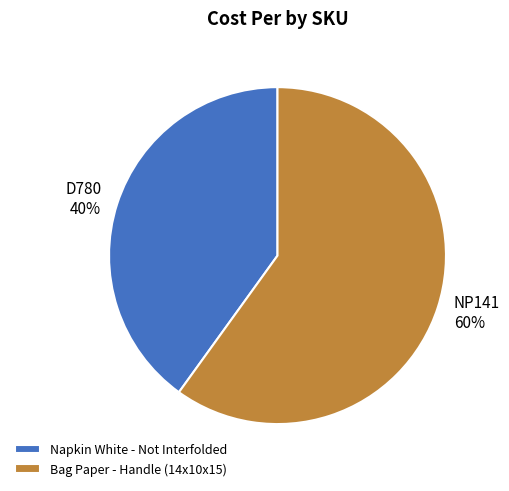

Is NP141 the majority of the pie?

Yes